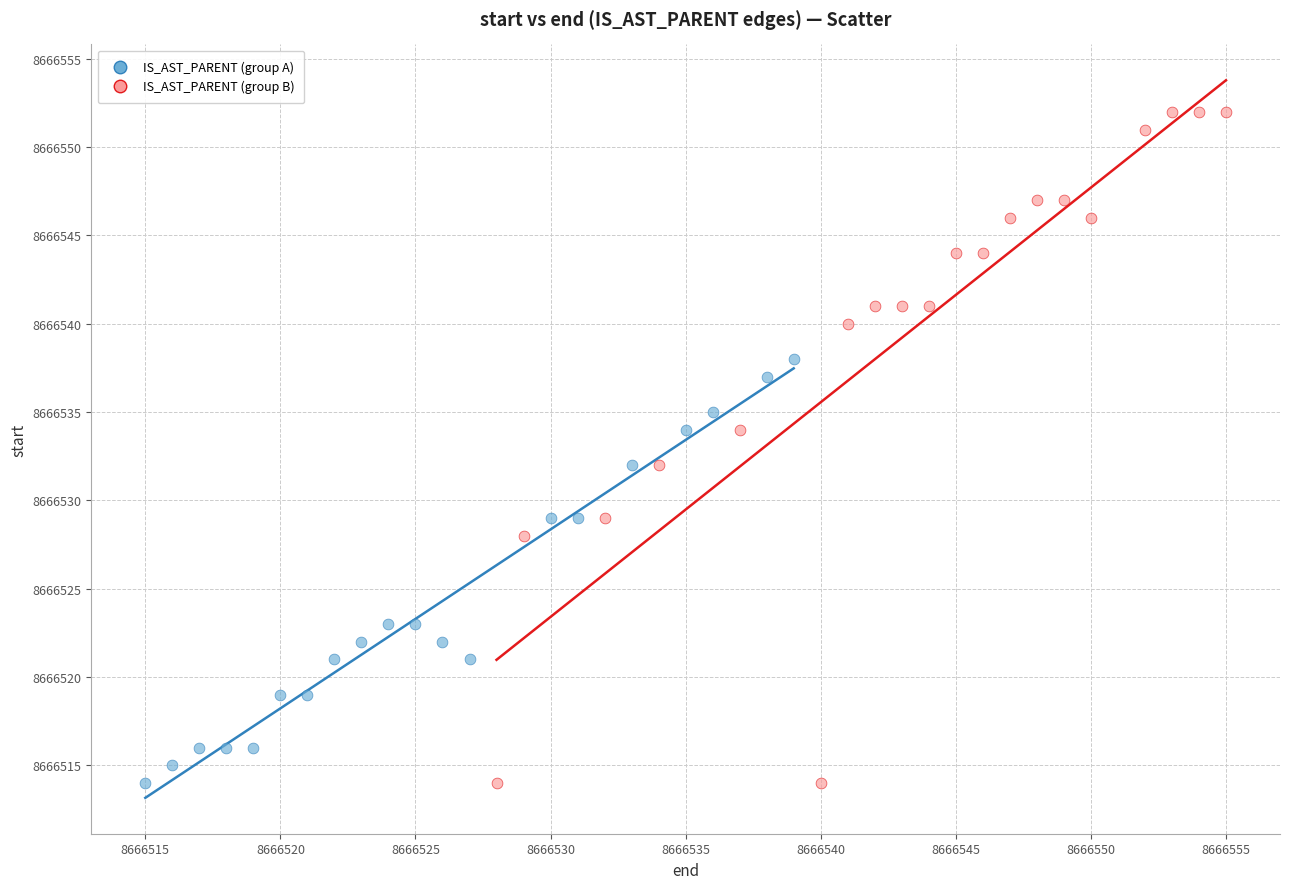

Which series reaches the maximum Y coordinate?

IS_AST_PARENT (group B)